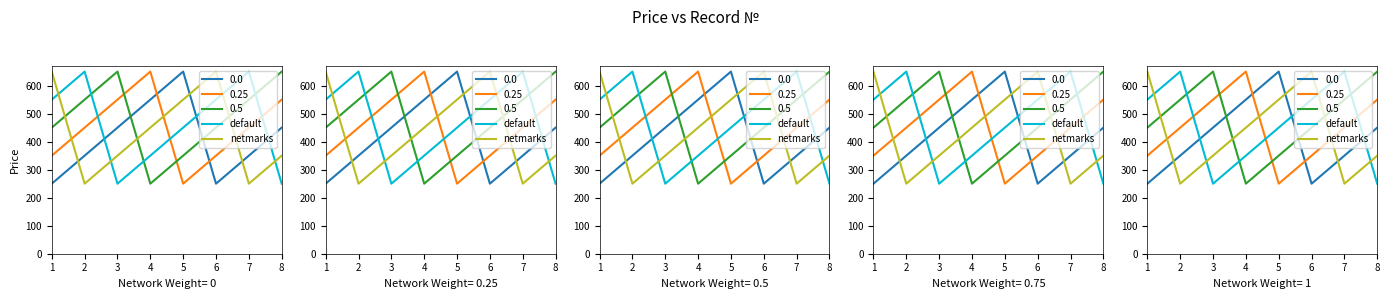

The value of netmarks at 4 is 661. True or false?

False